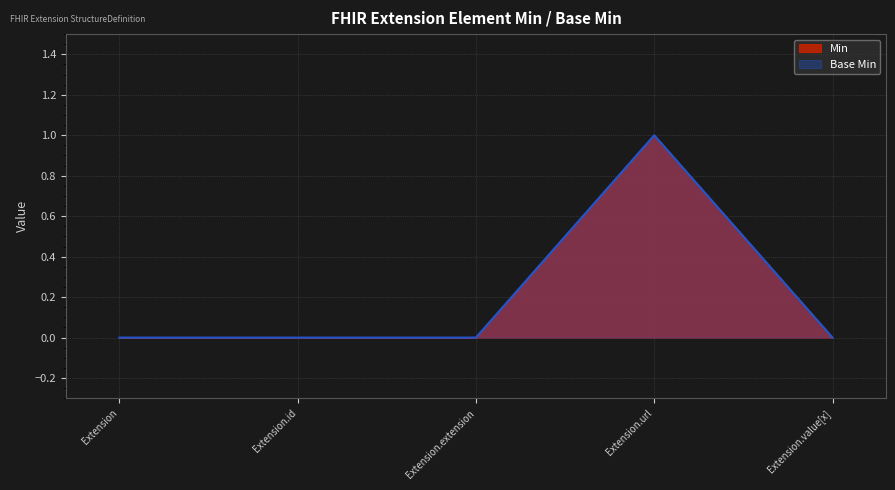

At which label is Base Min closest to 0?

Extension